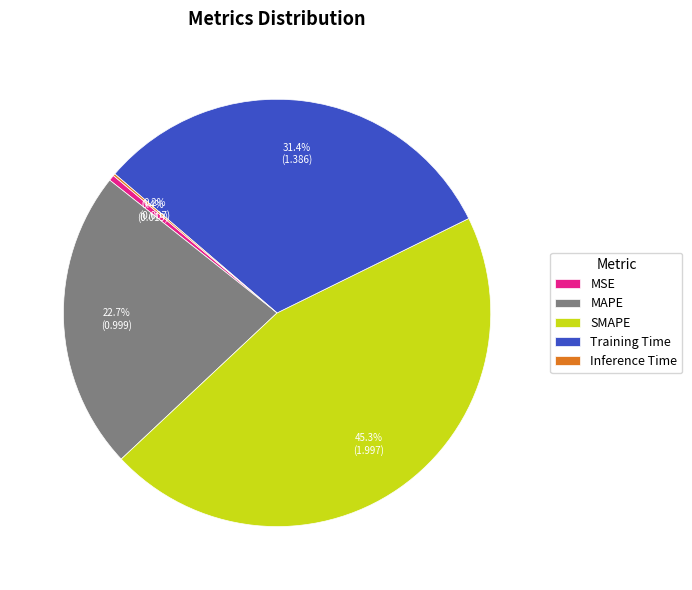

To the nearest percent, what is the difference between the SMAPE and Training Time slice percentages?

14%